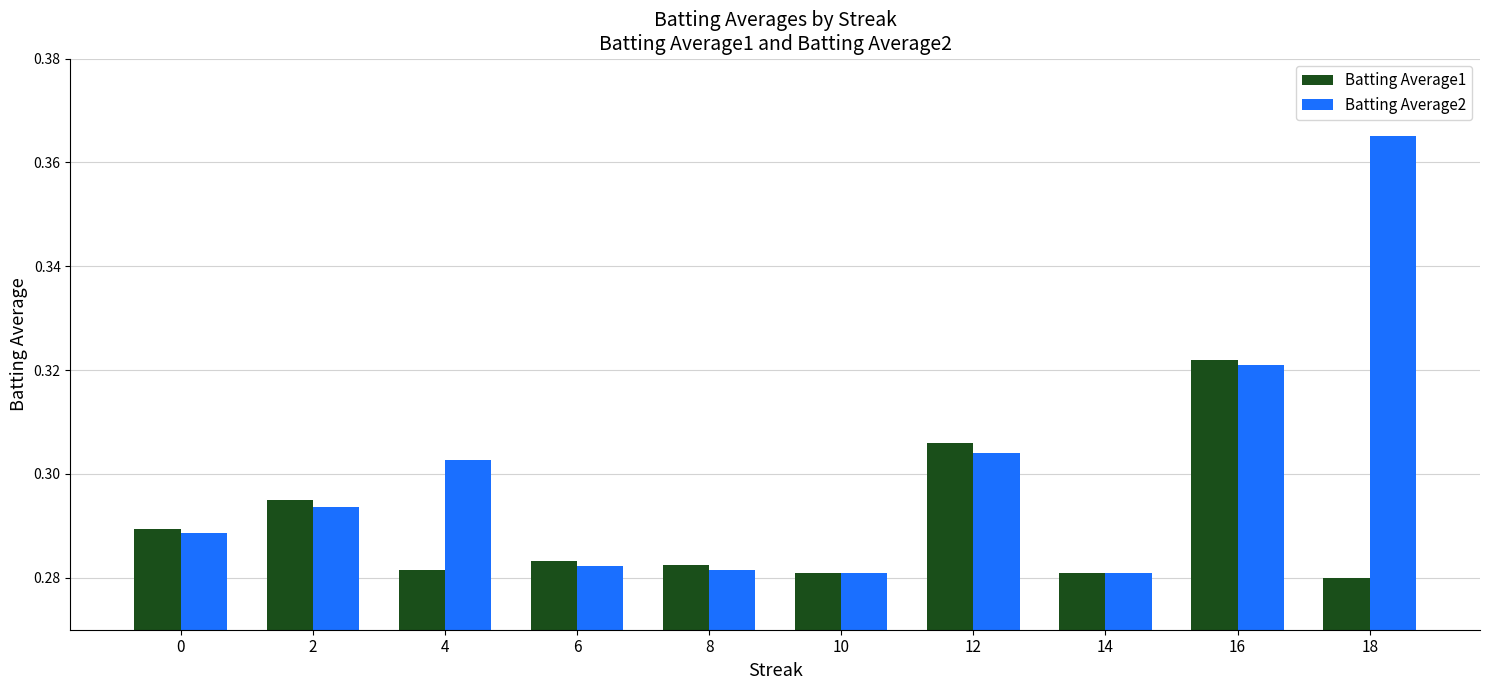

What is the difference between the maximum and minimum values in the Batting Average2 series?

0.1